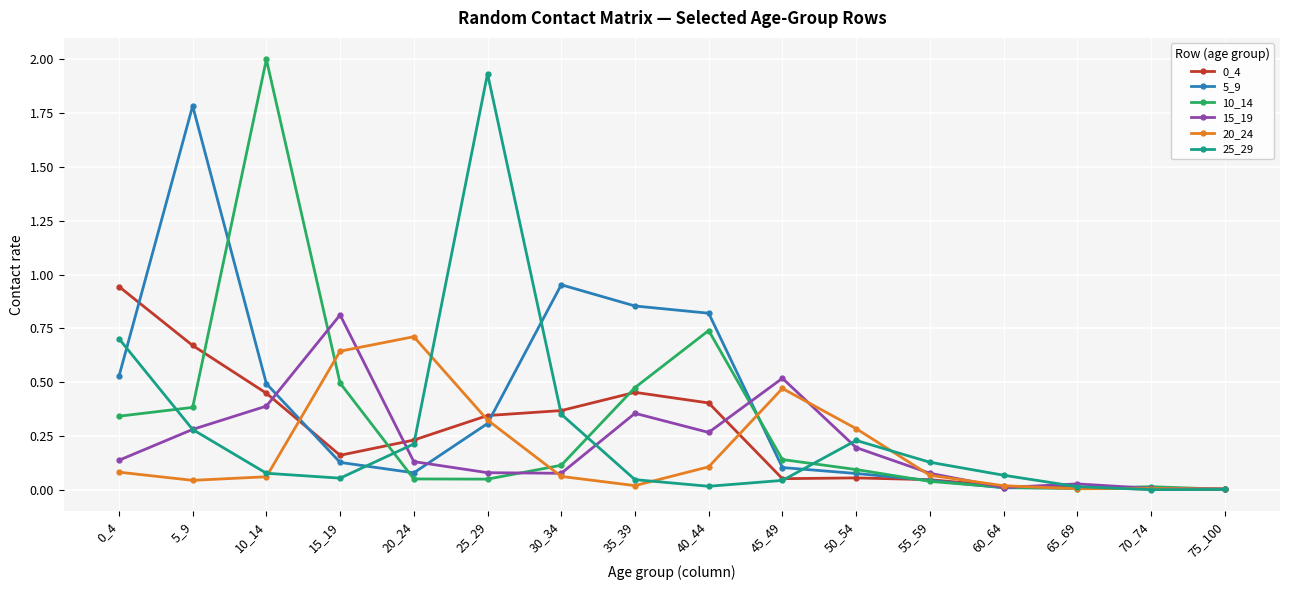

True or false: 20_24 has more than 1 points higher than both neighbors.

True